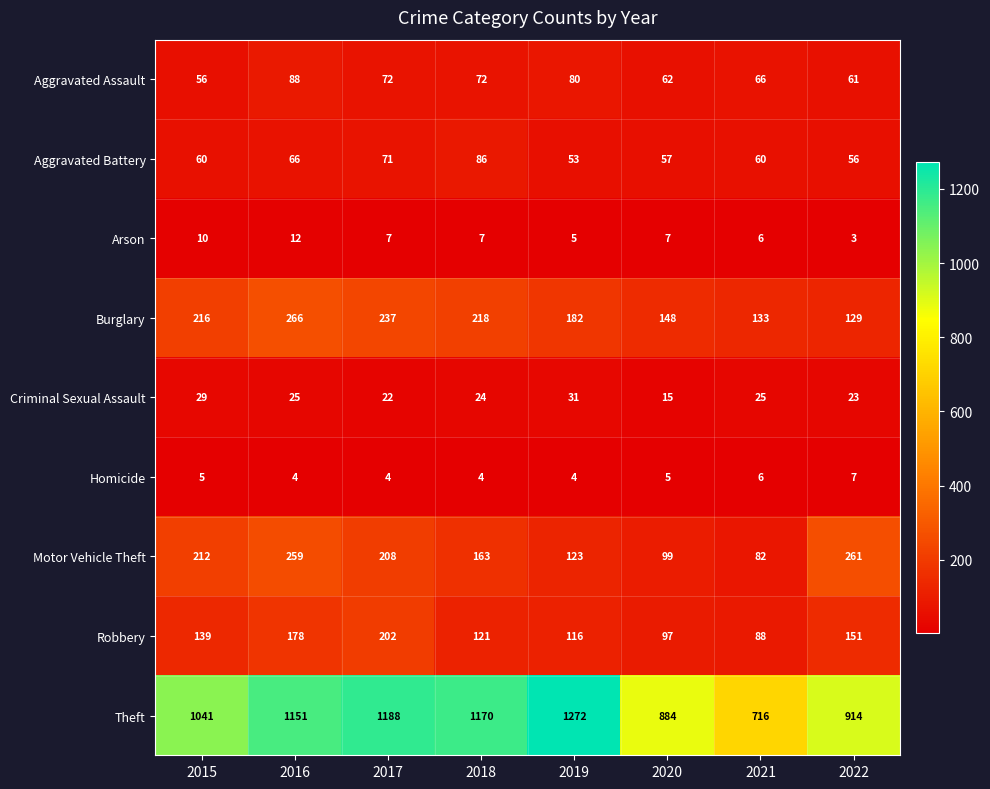

Which series has the largest total across all categories?

Theft